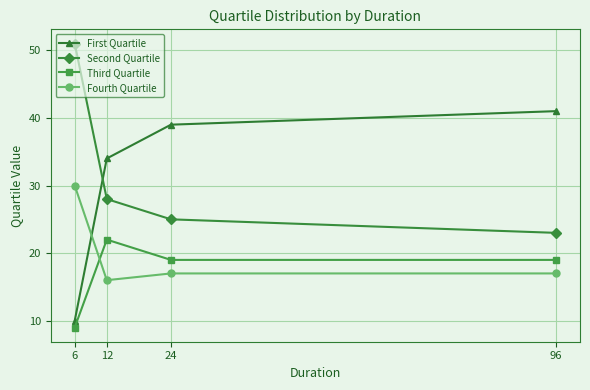

How many lines are shown in the chart?

4